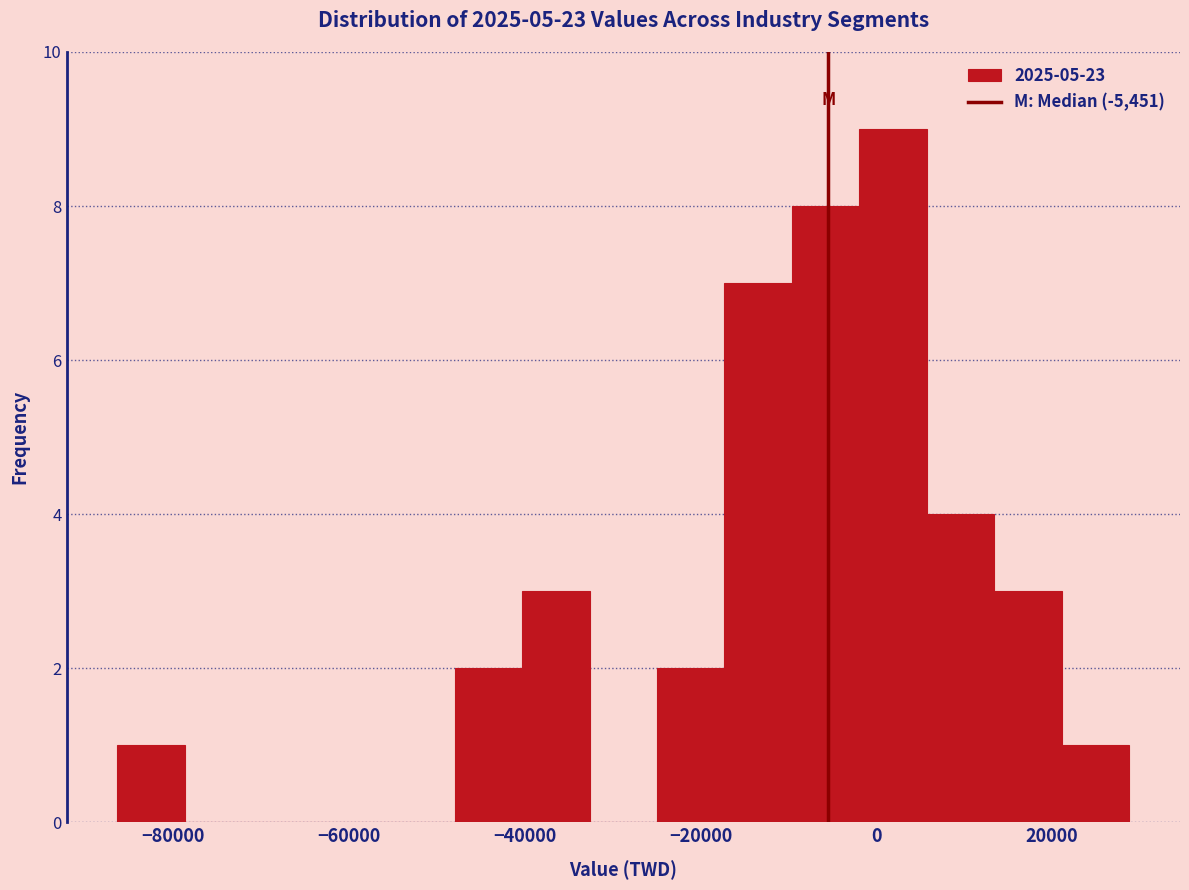

Around what value on the x-axis is the tallest bar? Give the approximate position of its centre, as read against the axis.

2000